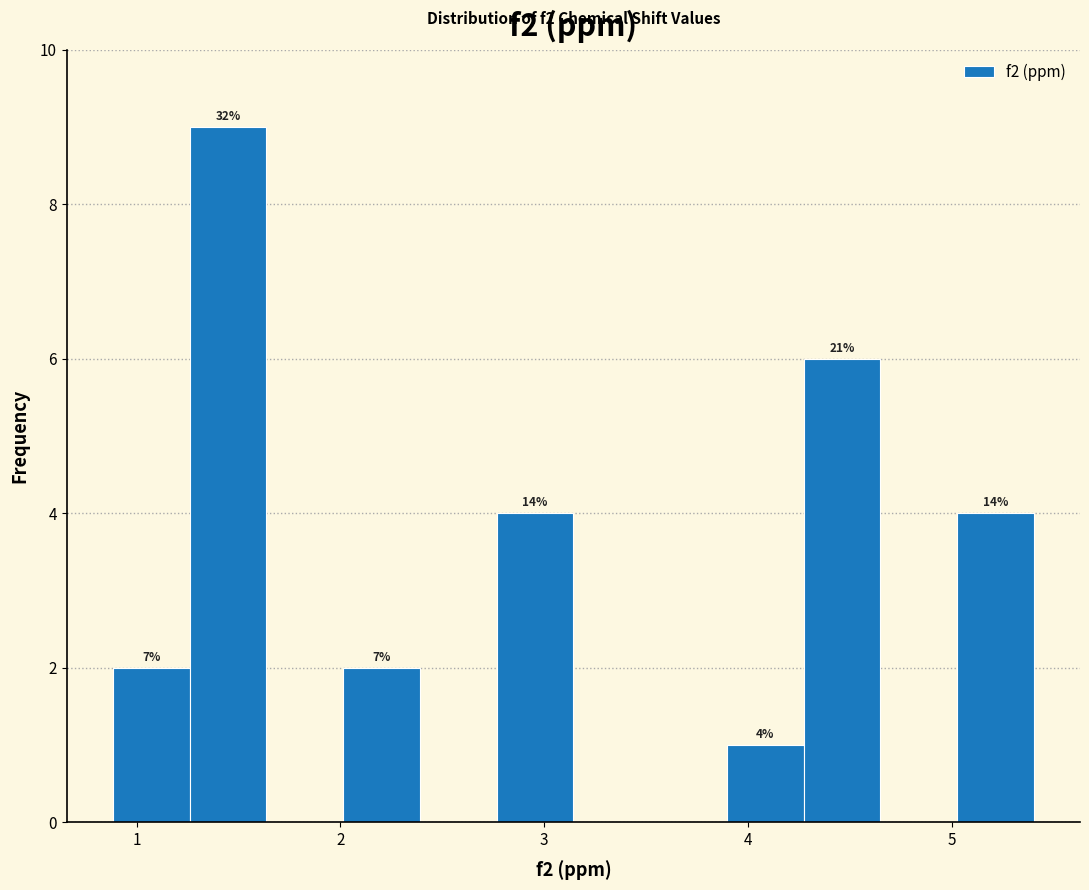

Read against the x-axis, roughly where is the centre of the tallest bar?

1.4